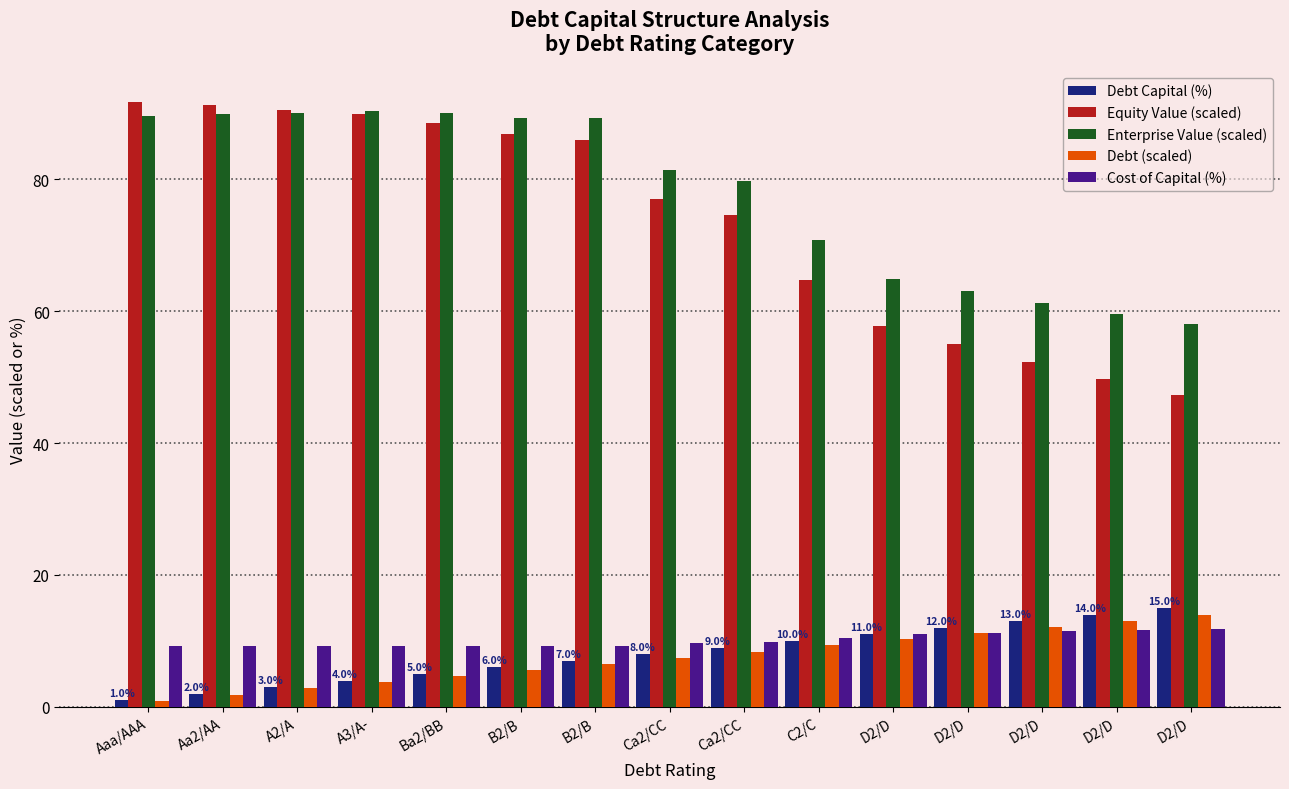

What is the spread (max minus min) of values at Ca2/CC?

73.8